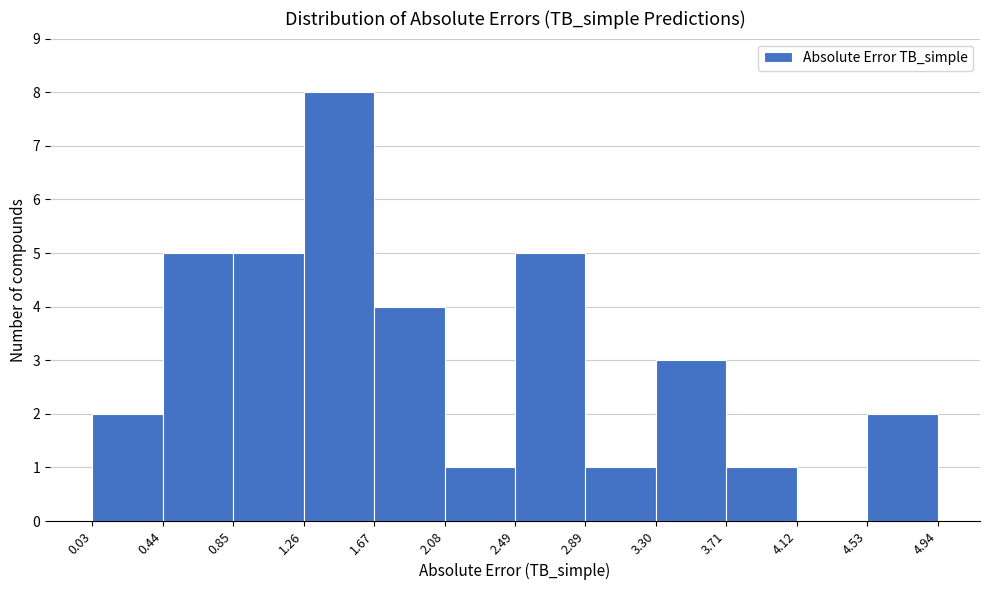

How tall is the bar that spans 0.44 to 0.85 on the x-axis? The values are not printed on the chart, so give them approximately, as read against the axis.

5